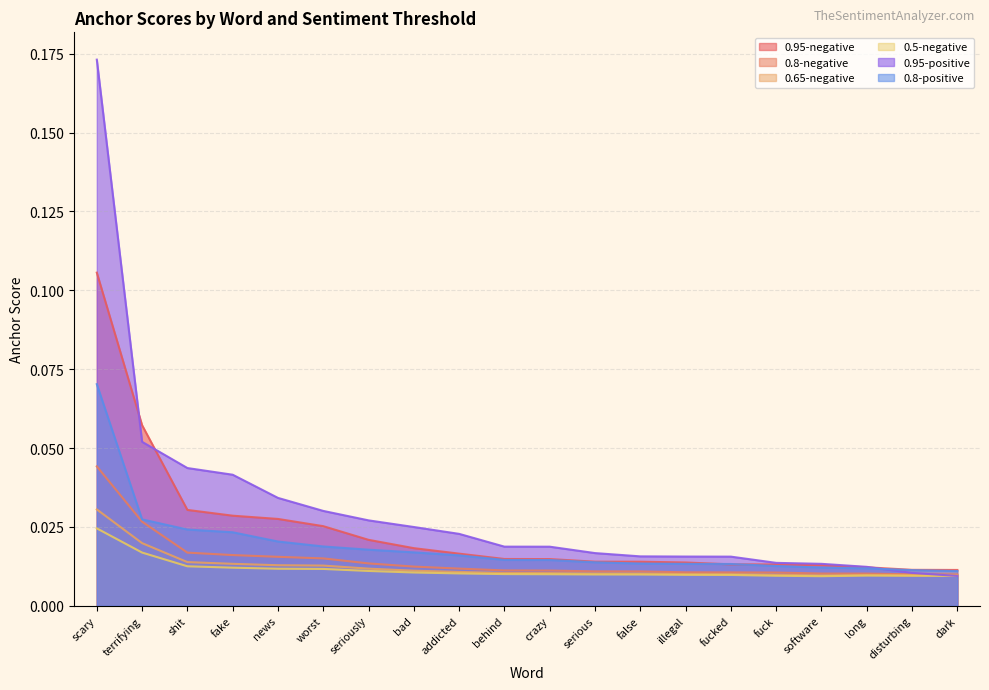

What is the label of the 11th point from the left?

crazy